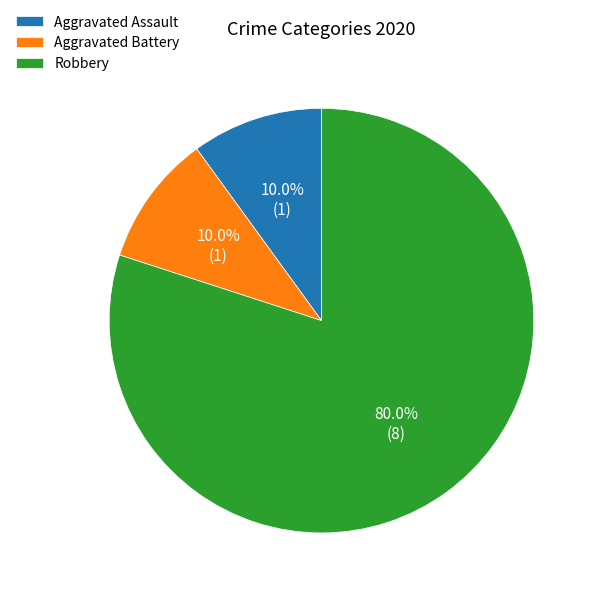

Does Robbery represent more than half of the total?

Yes